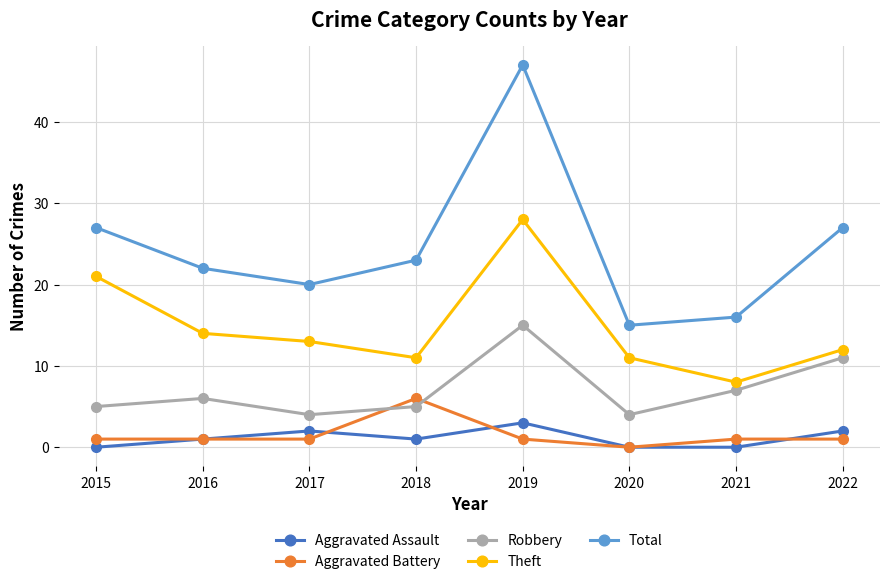

At 2019, list the series in order from smallest to largest.

Aggravated Battery, Aggravated Assault, Robbery, Theft, Total